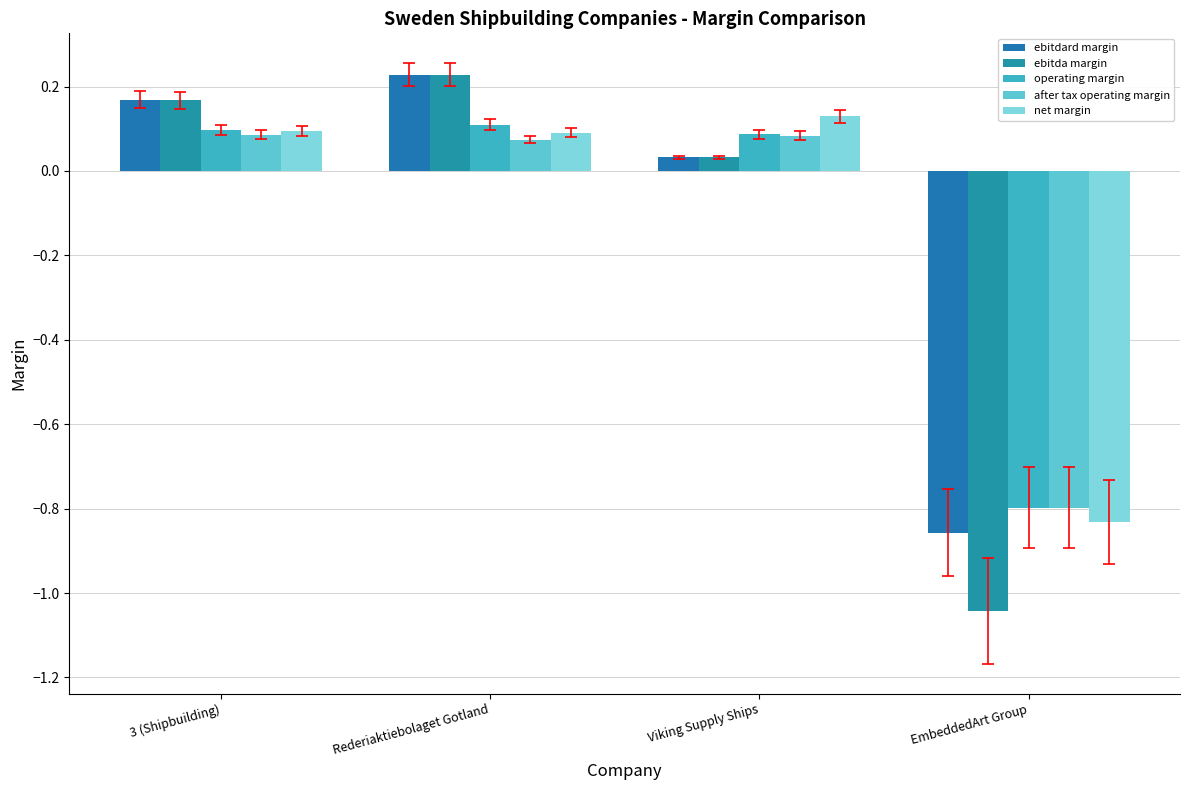

Where is net margin nearest to the value 0?

Rederiaktiebolaget Gotland